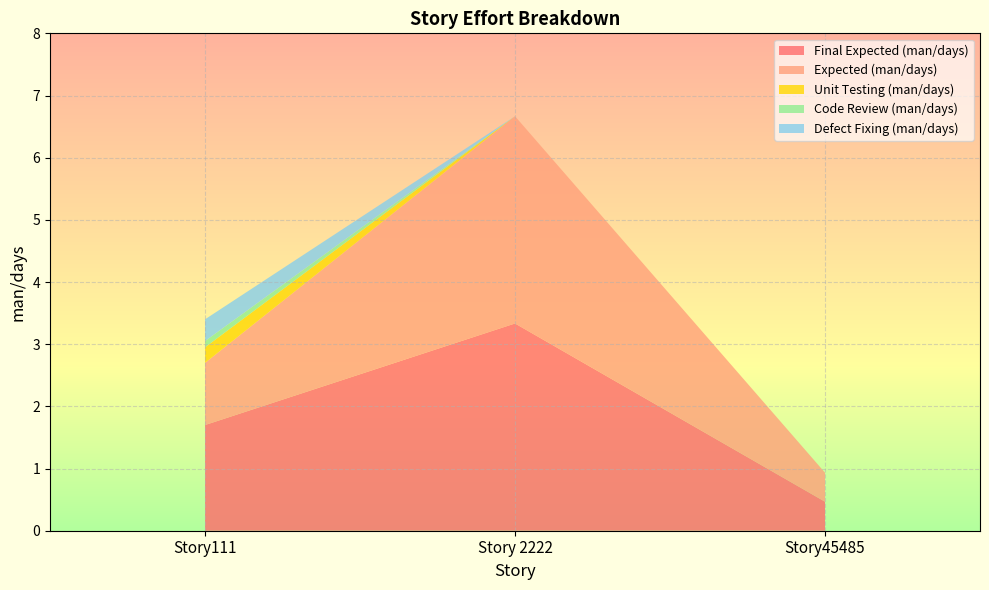

Reading left to right, list all the values displayed in this chart.

Final Expected (man/days): 1.7	3.3	0.5
Expected (man/days): 1.0	3.3	0.5
Unit Testing (man/days): 0.2	0.0	0.0
Code Review (man/days): 0.1	0.0	0.0
Defect Fixing (man/days): 0.3	0.0	0.0